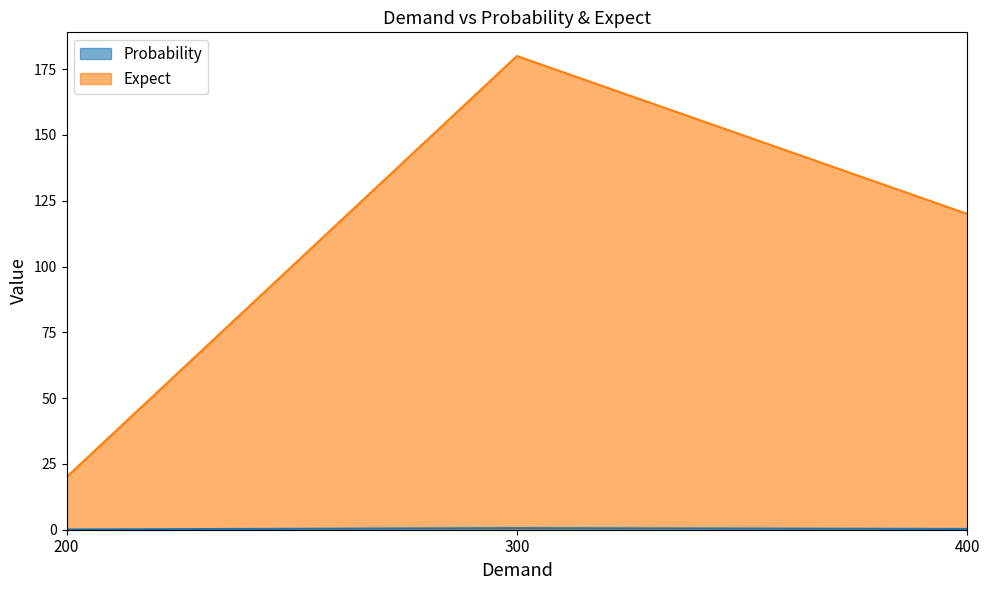

Which category has the lowest value in the Probability series?

200